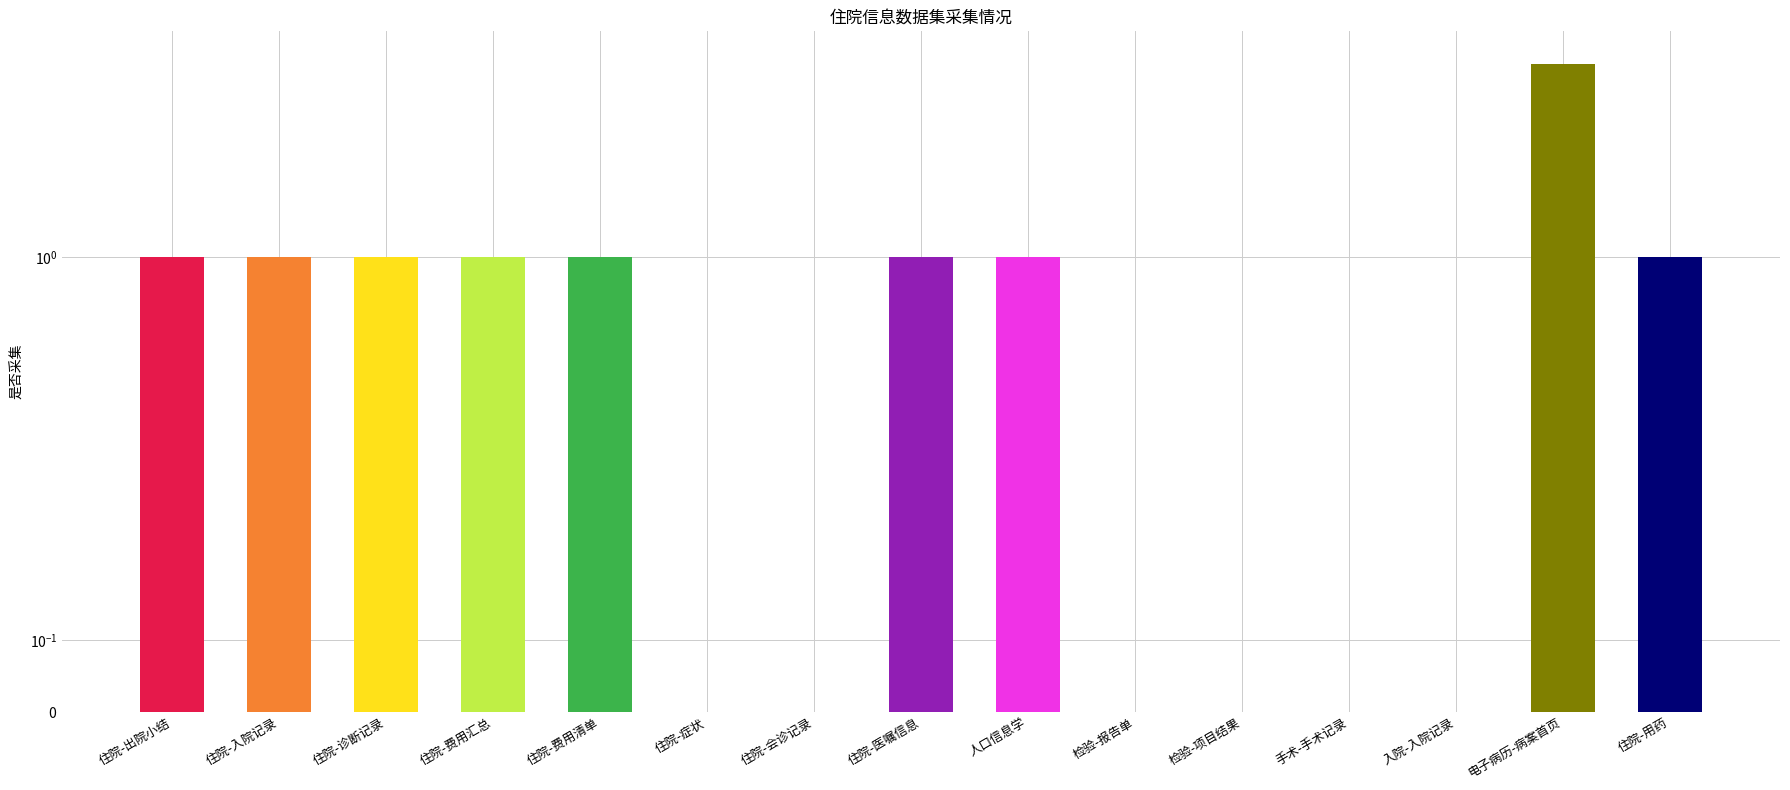

Reading right to left, transcribe all the data shown in this chart.

1	4	0	0	0	0	1	1	0	0	1	1	1	1	1